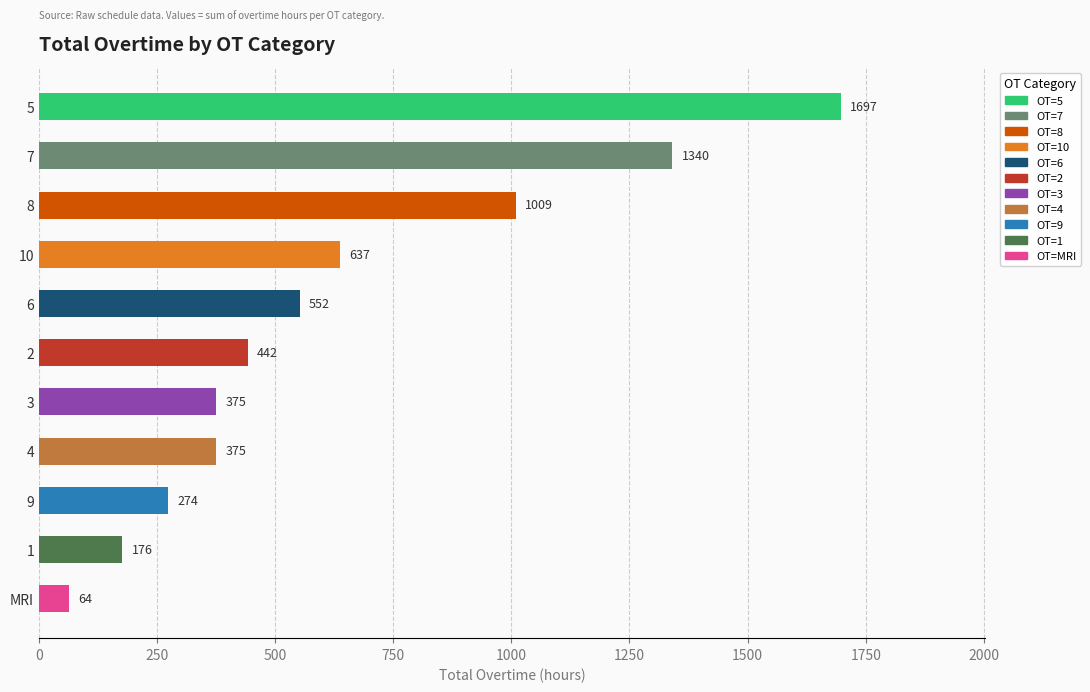

Reading left to right, transcribe all the data shown in this chart.

176	442	375	375	1697	552	1340	1009	274	637	64